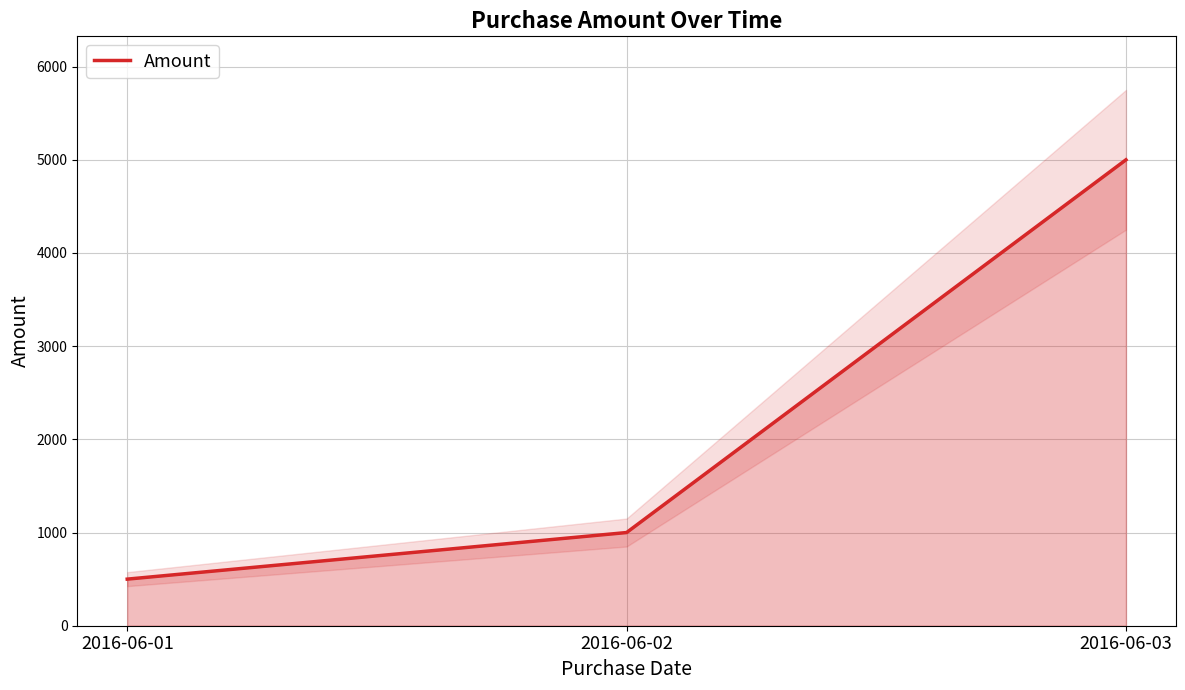

Approximately how many times larger is the value at 2016-06-03 compared to 2016-06-02?

5.0